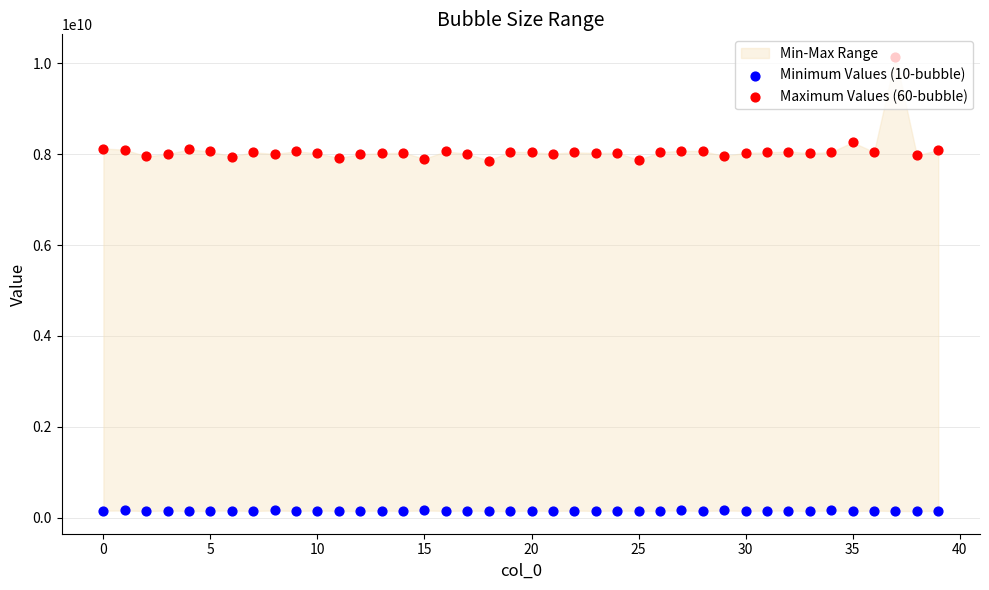

Which series reaches the minimum Y coordinate?

Minimum Values (10-bubble)